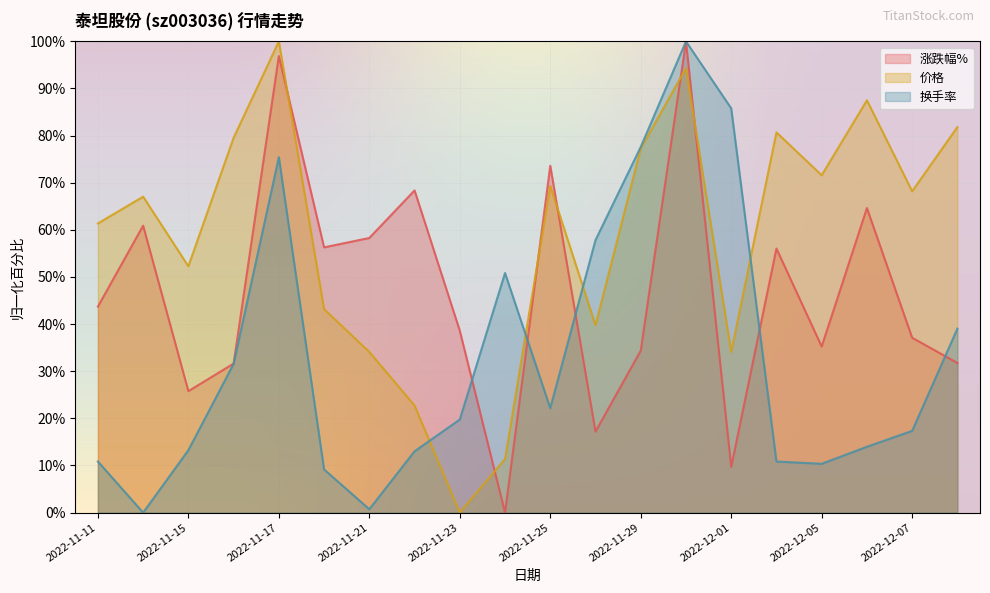

What is the value of the 换手率 point at the 5th from the left?

75.4